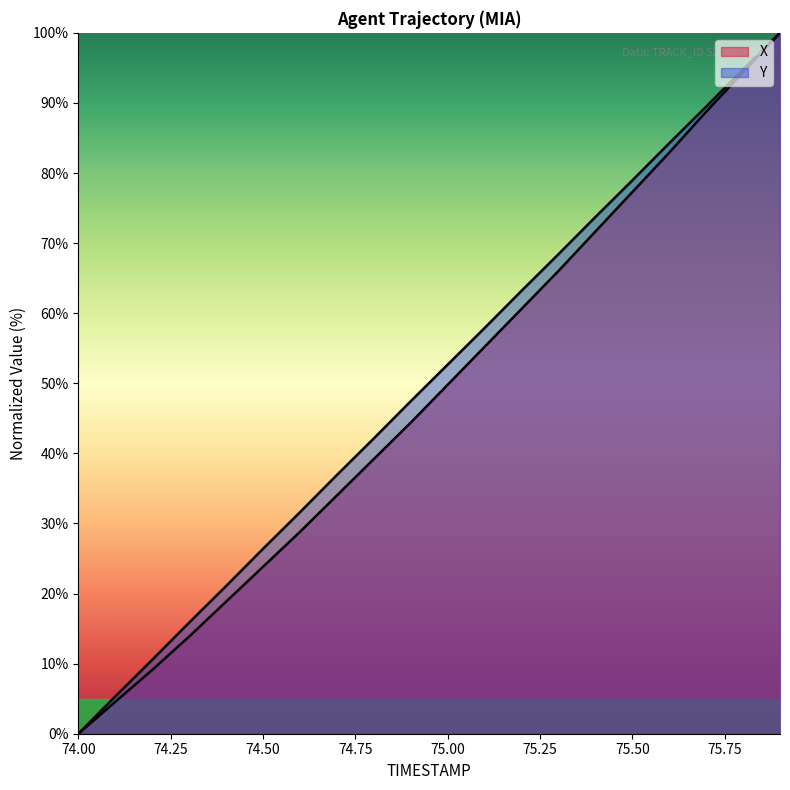

Rank the categories by X value from highest to lowest.

75.9, 75.8, 75.7, 75.6, 75.5, 75.4, 75.3, 75.2, 75.1, 75.0, 74.9, 74.8, 74.7, 74.6, 74.5, 74.4, 74.3, 74.2, 74.1, 74.0